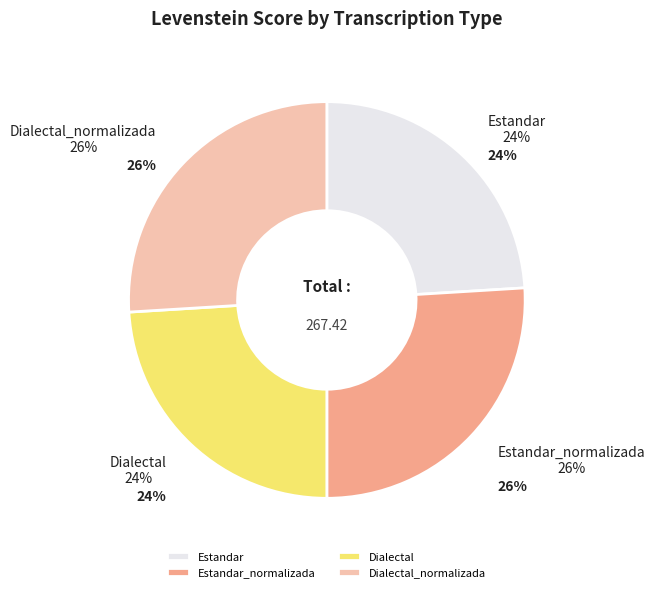

The Estandar slice represents 24% of the pie. True or false?

True